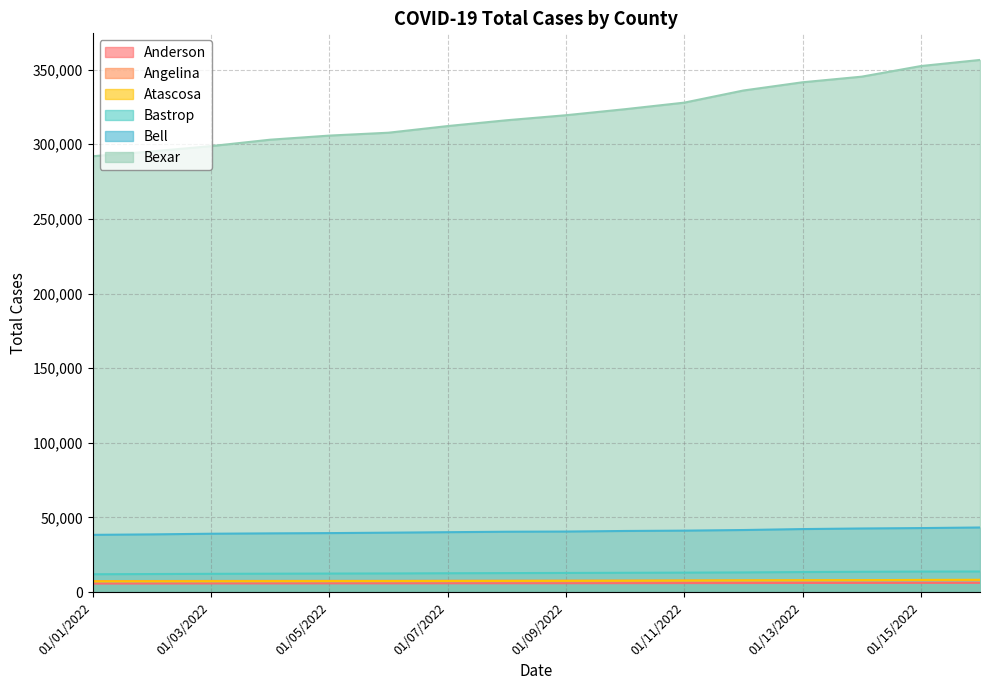

What is the label of the 7th point from the left?

01/07/2022